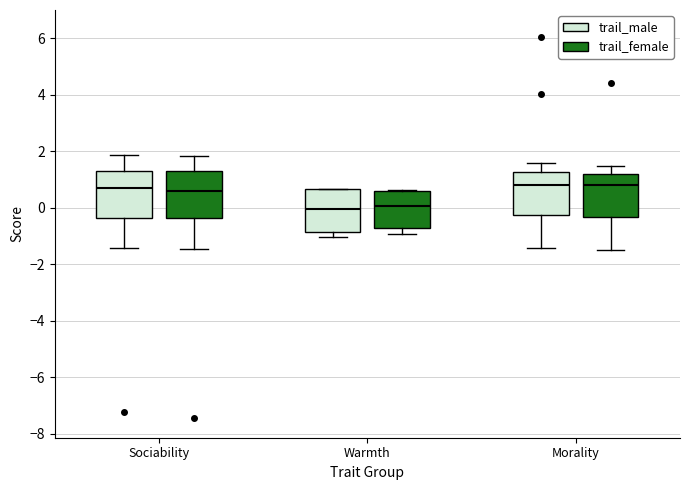

Where is the lower edge of the box for Warmth (trail_male) on the y-axis? The values are not printed on the chart, so give them approximately, as read against the axis.

-0.8